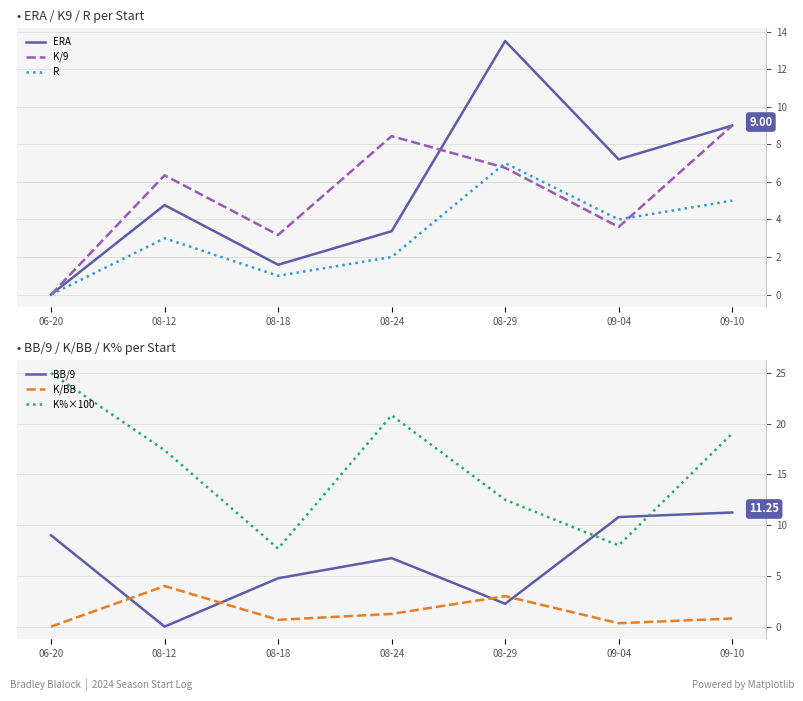

Reading left to right, what are all the values shown in this chart?

ERA: 06-20=0.0	08-12=4.8	08-18=1.6	08-24=3.4	08-29=13.5	09-04=7.2	09-10=9.0
K/9: 06-20=0.0	08-12=6.4	08-18=3.2	08-24=8.4	08-29=6.8	09-04=3.6	09-10=9.0
R: 06-20=0.0	08-12=3.0	08-18=1.0	08-24=2.0	08-29=7.0	09-04=4.0	09-10=5.0
BB/9: 06-20=9.0	08-12=0.0	08-18=4.8	08-24=6.8	08-29=2.2	09-04=10.8	09-10=11.2
K/BB: 06-20=0.0	08-12=4.0	08-18=0.7	08-24=1.2	08-29=3.0	09-04=0.3	09-10=0.8
K%×100: 06-20=25.0	08-12=17.4	08-18=7.7	08-24=20.8	08-29=12.5	09-04=8.0	09-10=19.0